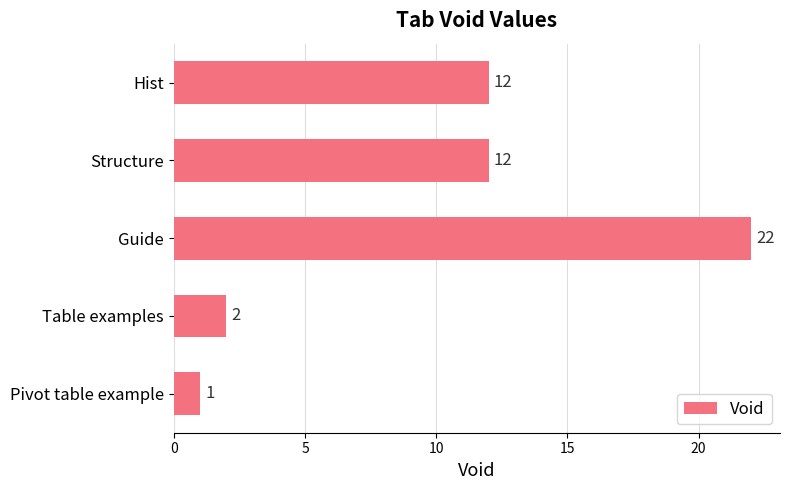

What is the average value?

10